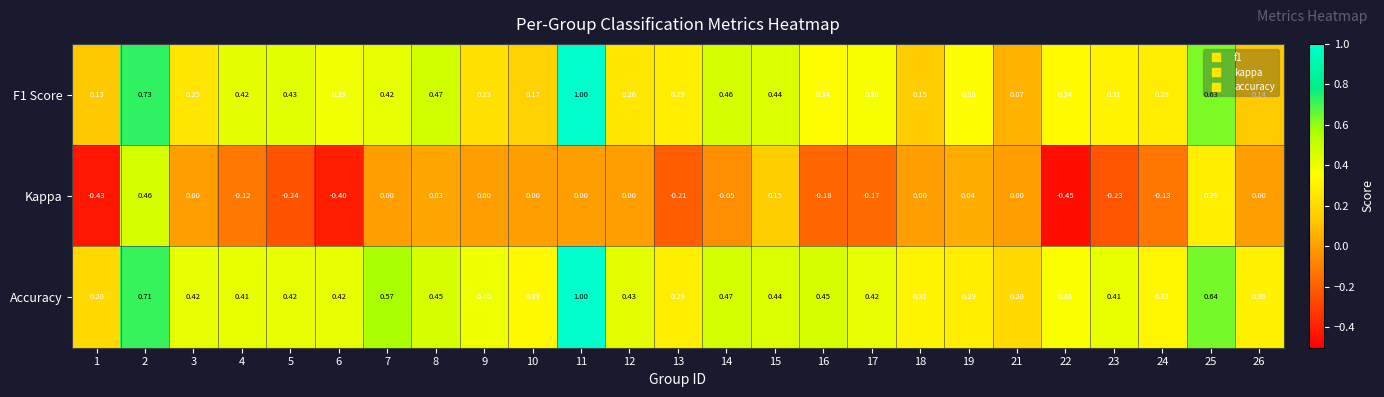

Which series changed the most between 10 and 13?

Kappa